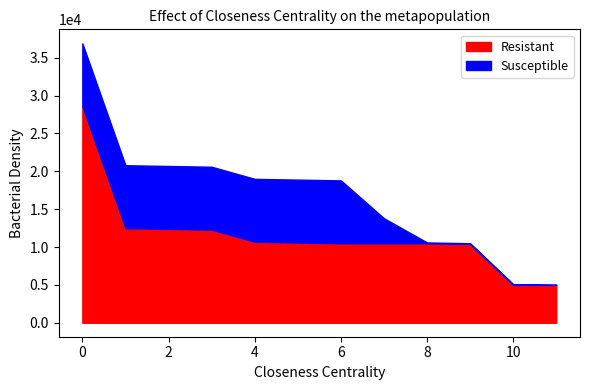

At 2, list the series in order from largest to smallest.

Resistant, Susceptible